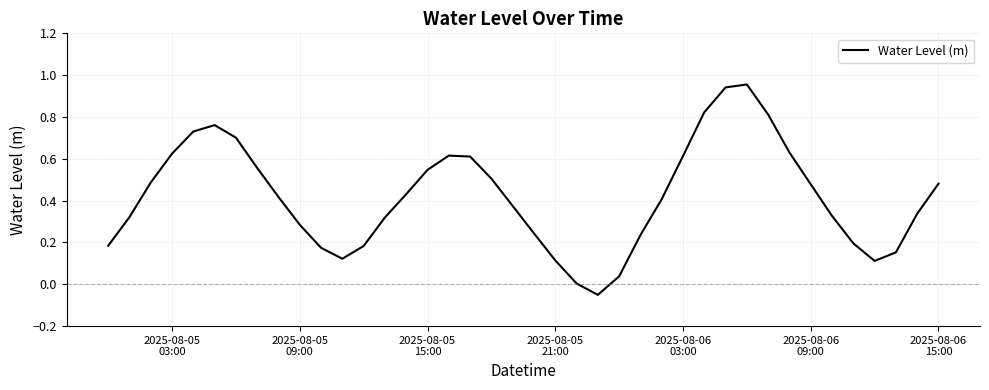

Does the chart display data point markers on the line(s)?

No